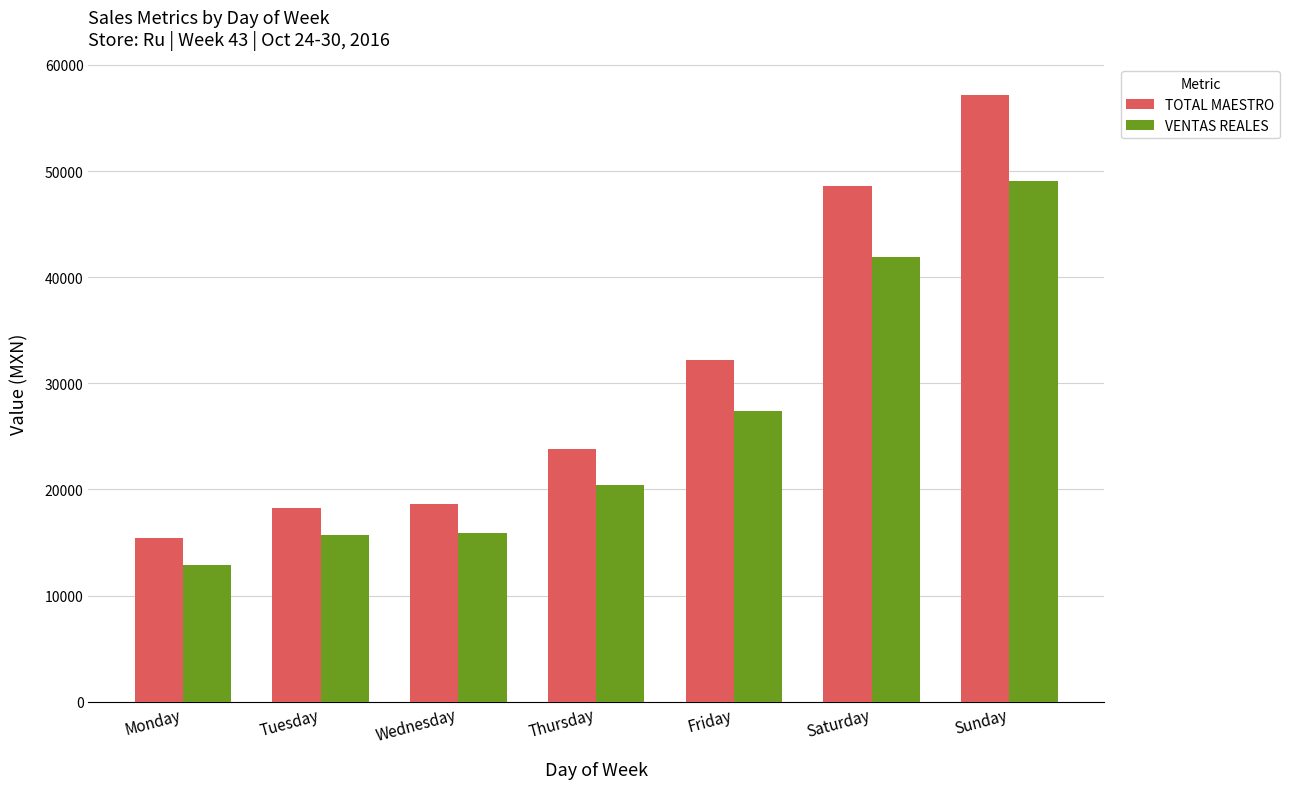

Does the chart contain any negative values?

No